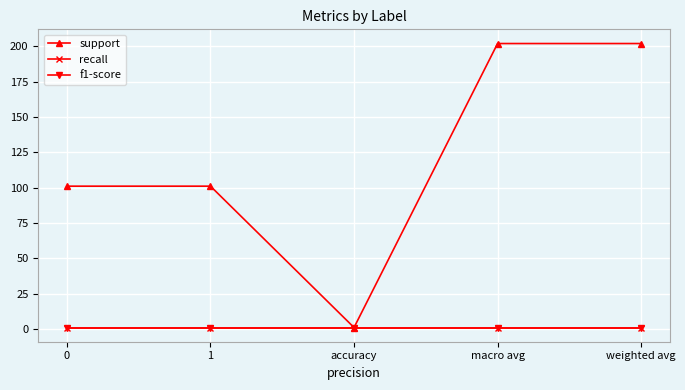

Which series has the largest range (max minus min)?

support